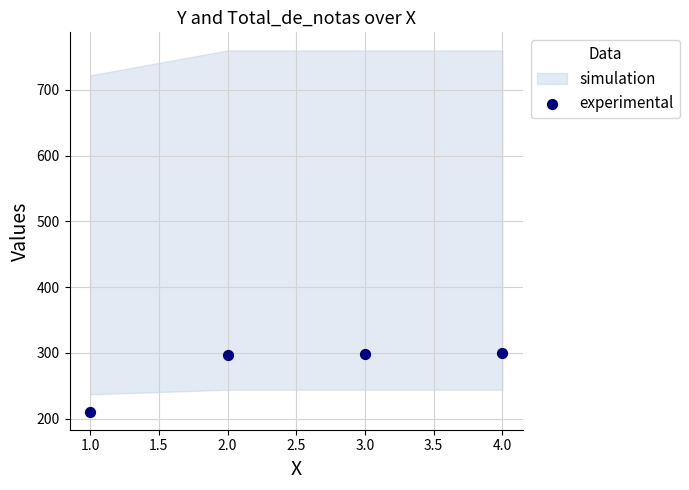

What is the range of X values (max minus min)?

3.0